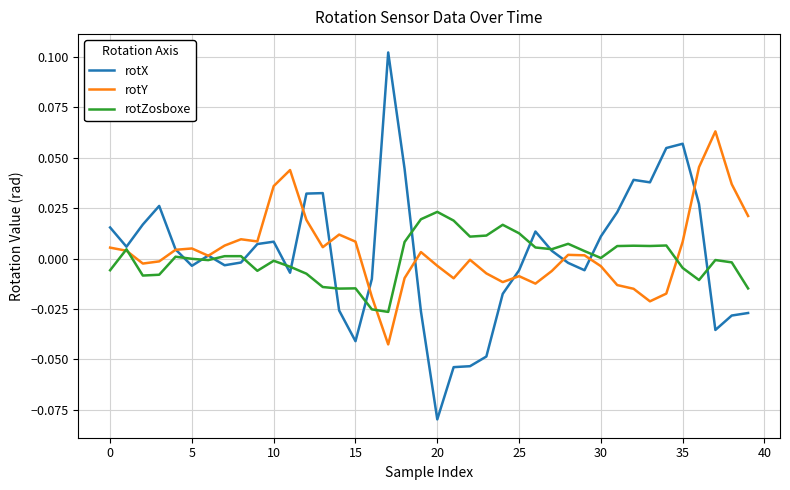

Which series has the largest range (max minus min)?

rotX